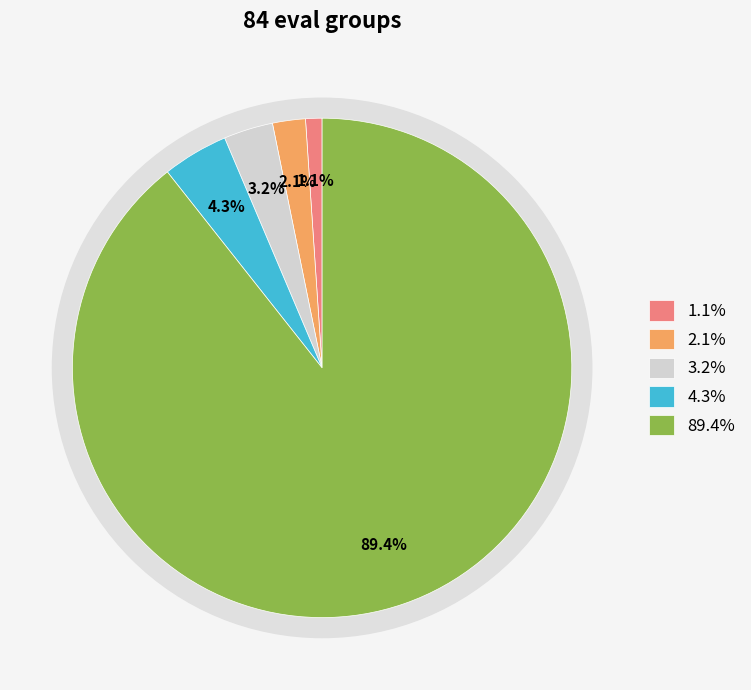

To the nearest percent, what portion does evals=30-504 (success=4) represent?

89%